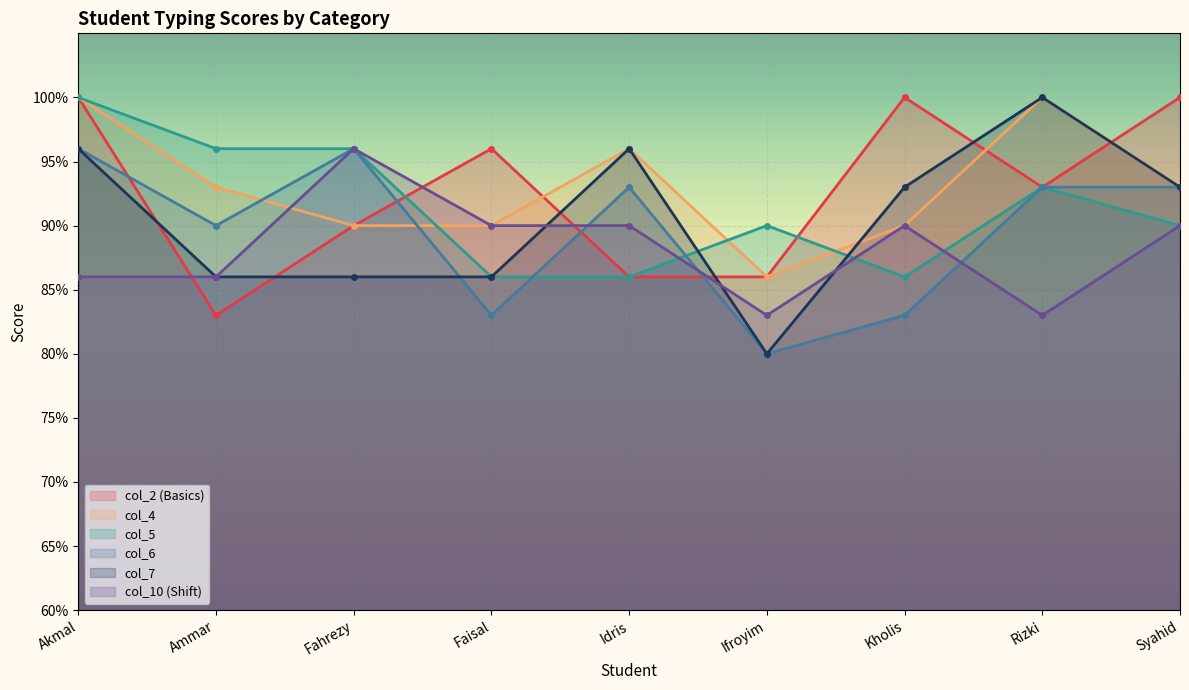

In col_4, how many points are higher than both neighbors (excluding endpoints)?

2